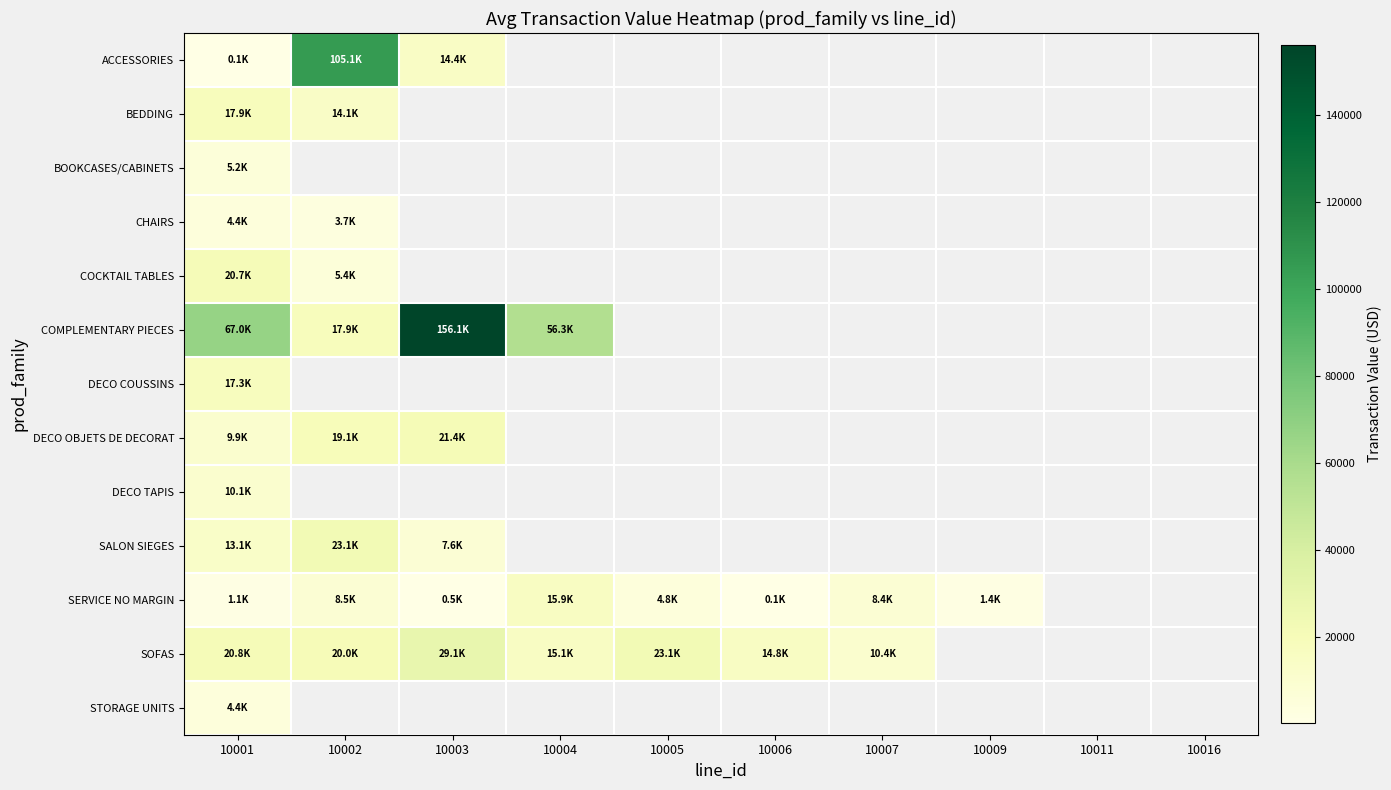

True or false: DECO COUSSINS has a value of 17285.0 at 10001.

True